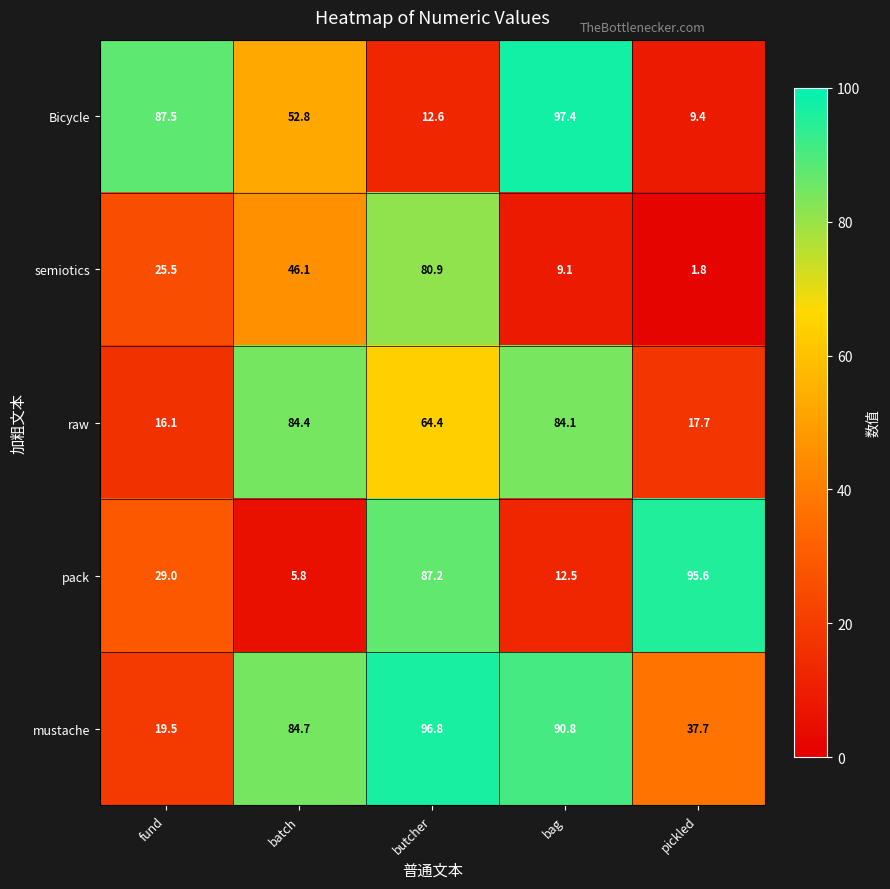

How many categories are shown in the chart?

5